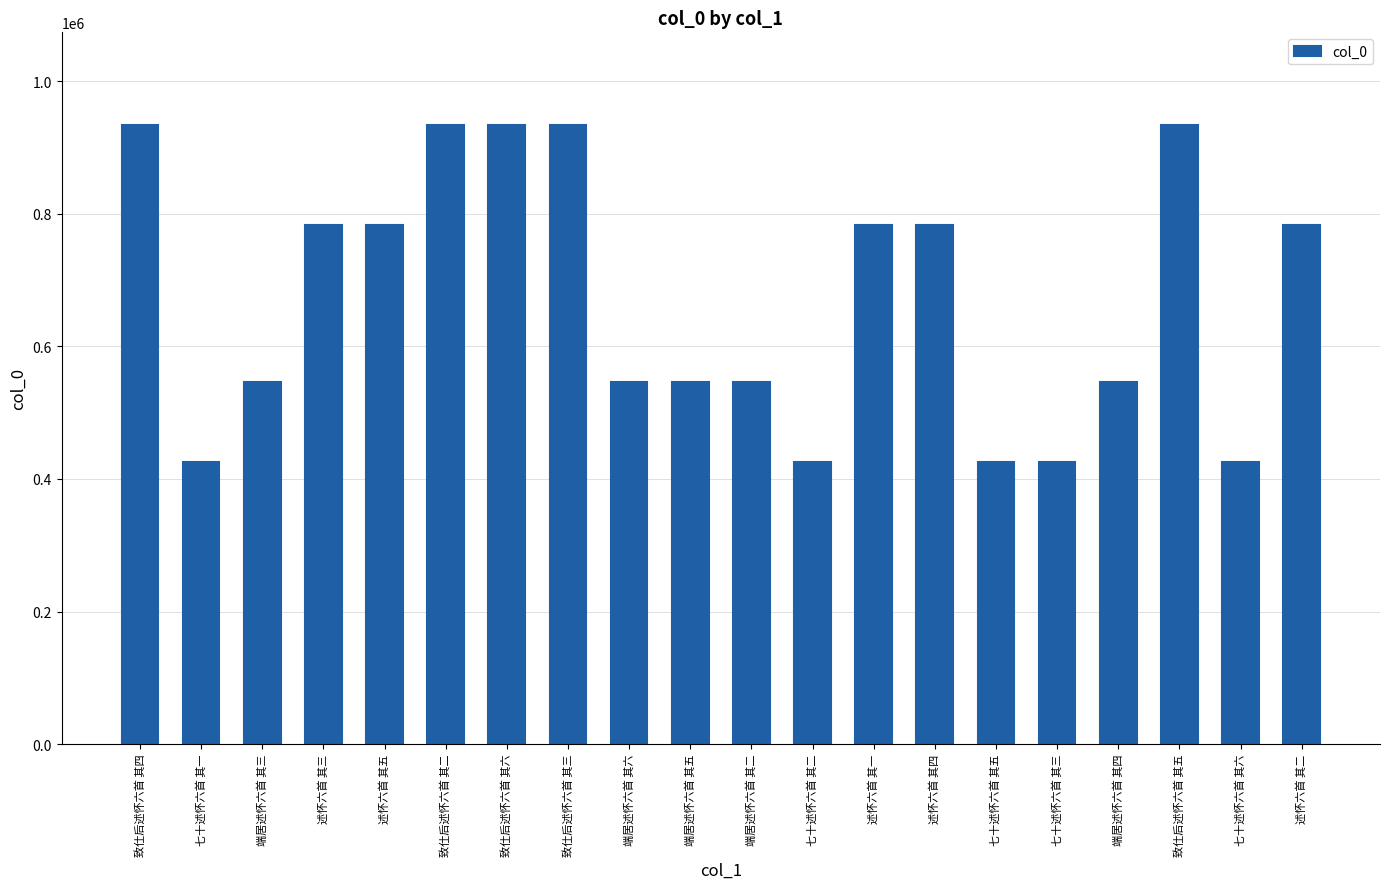

Approximately how many times larger is the value at 致仕后述怀六首 其五 compared to 述怀六首 其四?

1.2